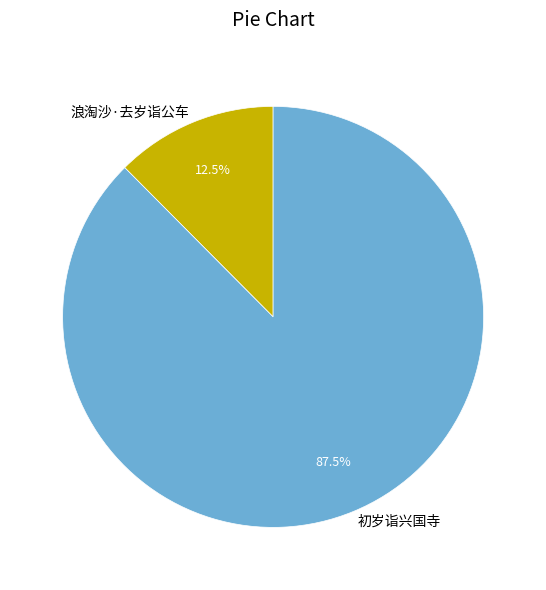

Count the number of slices in the pie.

2